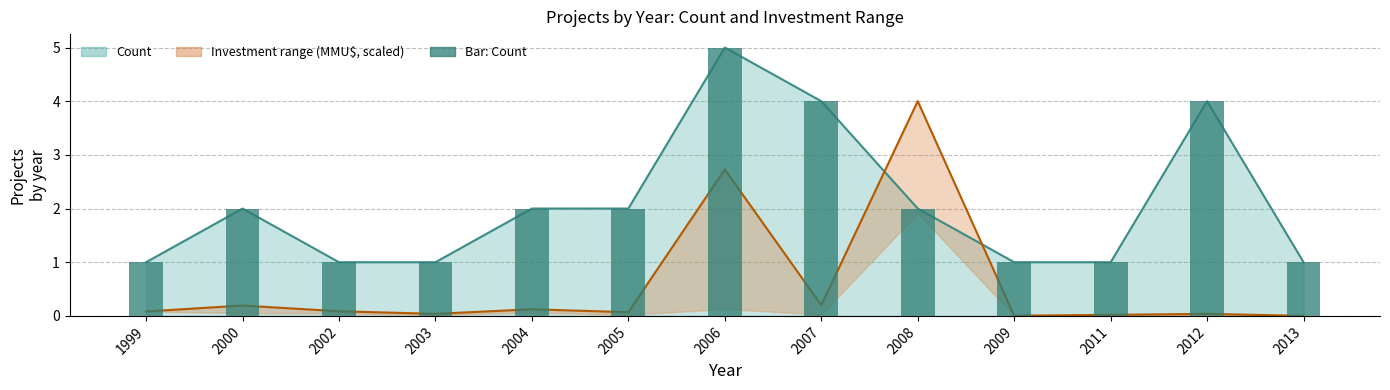

Are the bars horizontal?

No